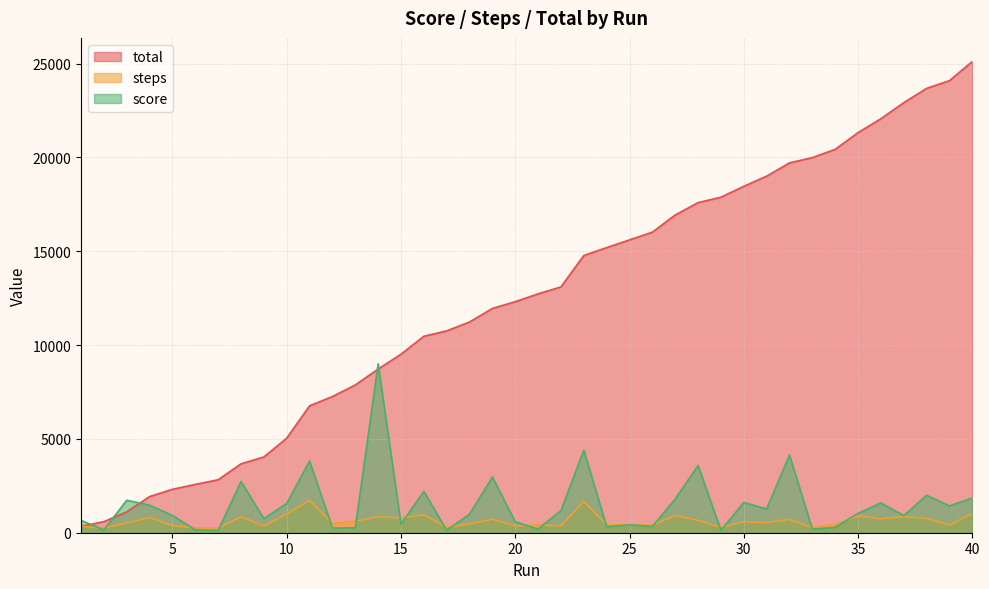

At which label does score first exceed 1030?

3